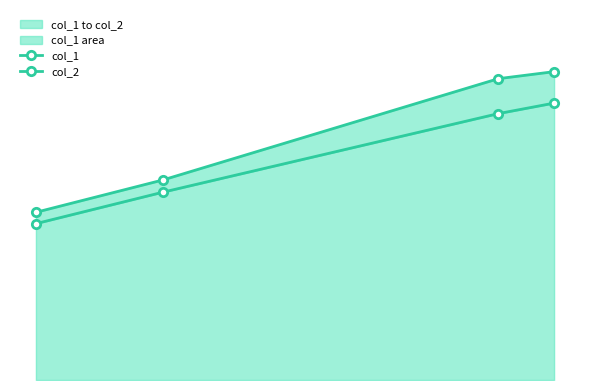

True or false: col_2 and col_1 intersect in this chart.

False